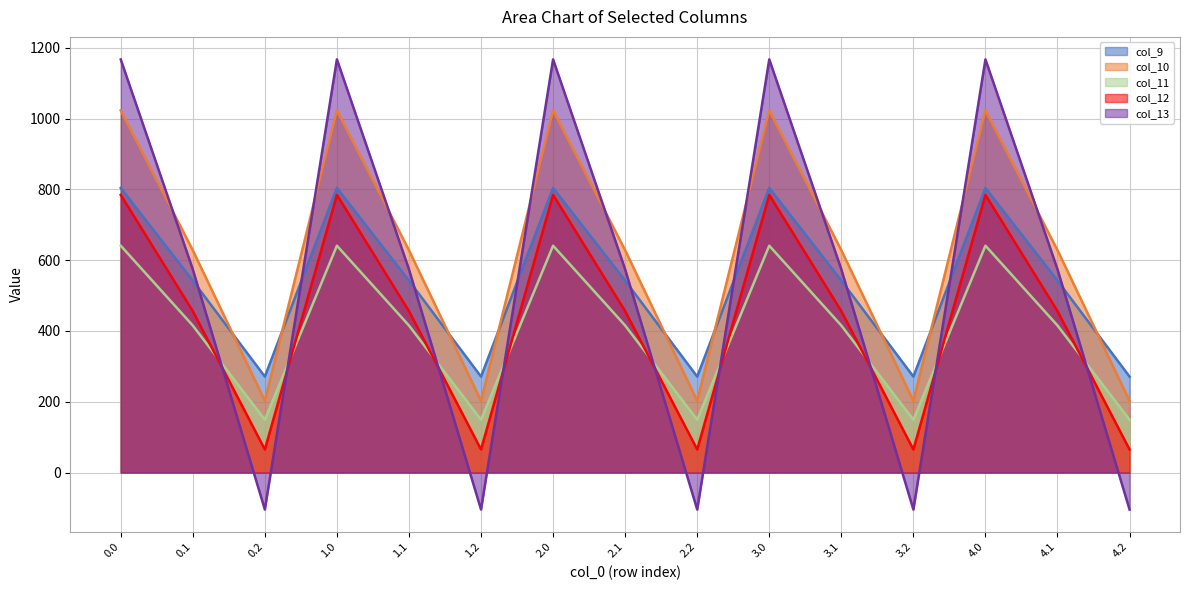

Is the value of col_12 at 3.0 greater than the value of col_13 at 0.2?

Yes